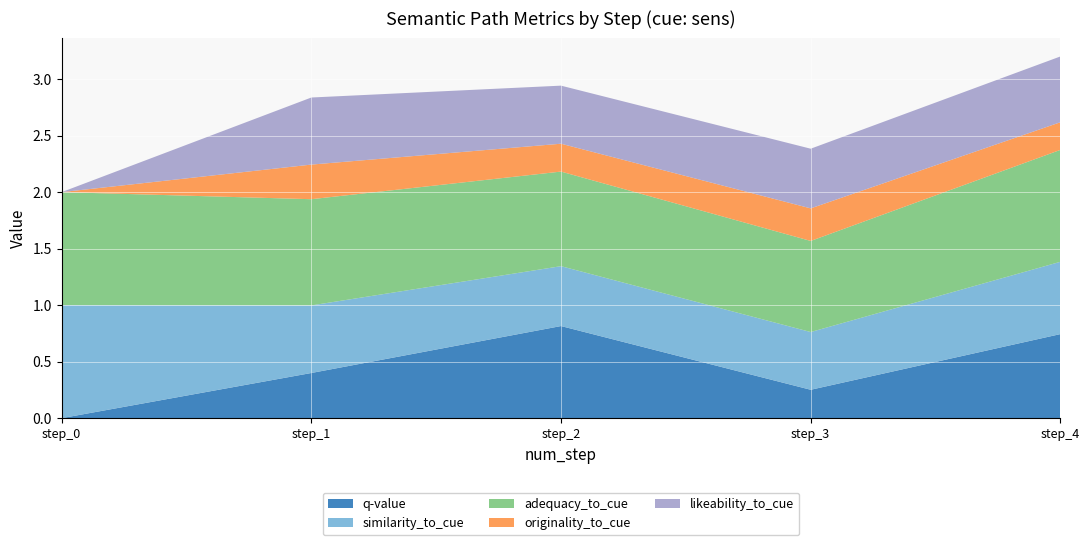

Reading left to right, transcribe all the data shown in this chart.

q-value: step_0=0.0	step_1=0.4	step_2=0.8	step_3=0.3	step_4=0.7
similarity_to_cue: step_0=1.0	step_1=0.6	step_2=0.5	step_3=0.5	step_4=0.6
adequacy_to_cue: step_0=1.0	step_1=0.9	step_2=0.8	step_3=0.8	step_4=1.0
originality_to_cue: step_0=0.0	step_1=0.3	step_2=0.2	step_3=0.3	step_4=0.2
likeability_to_cue: step_0=0.0	step_1=0.6	step_2=0.5	step_3=0.5	step_4=0.6